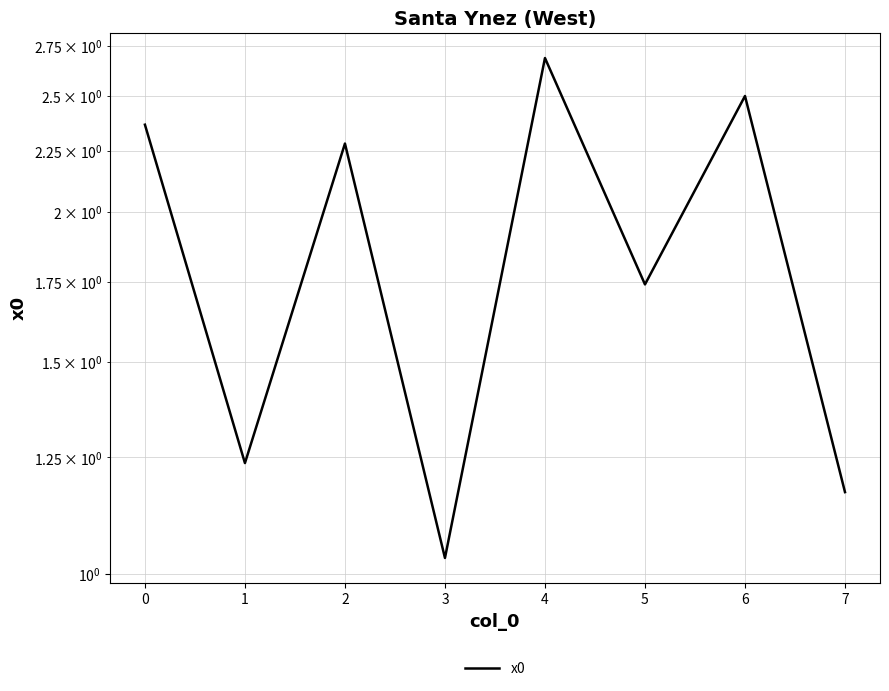

True or false: the data shows 2.5 at 6.

True